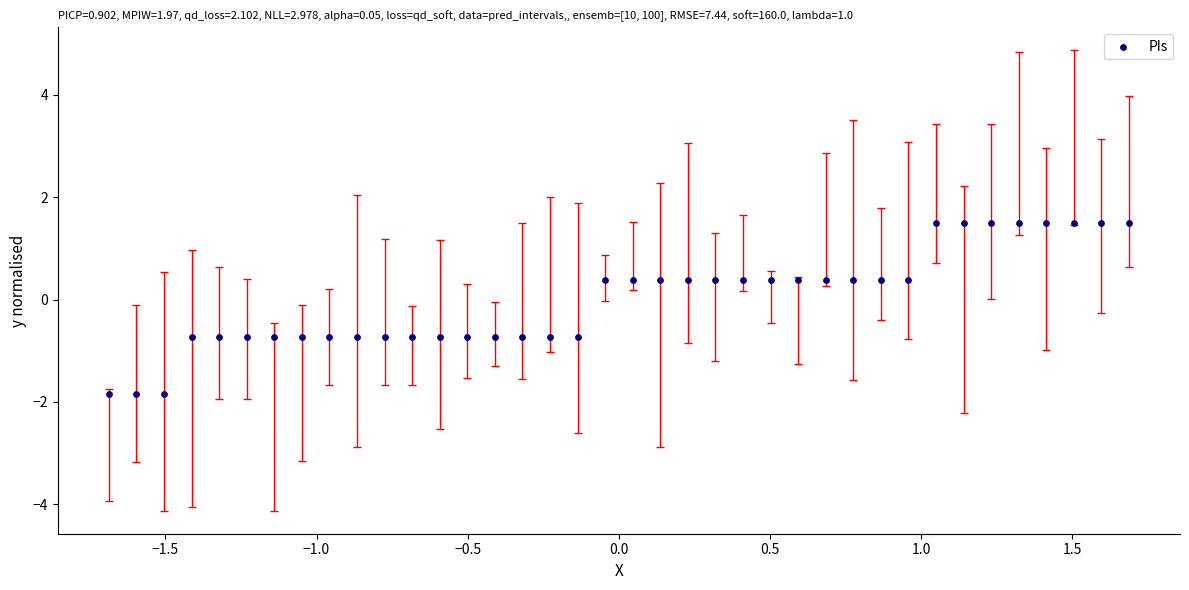

What is the range of Y values (max minus min)?

3.3